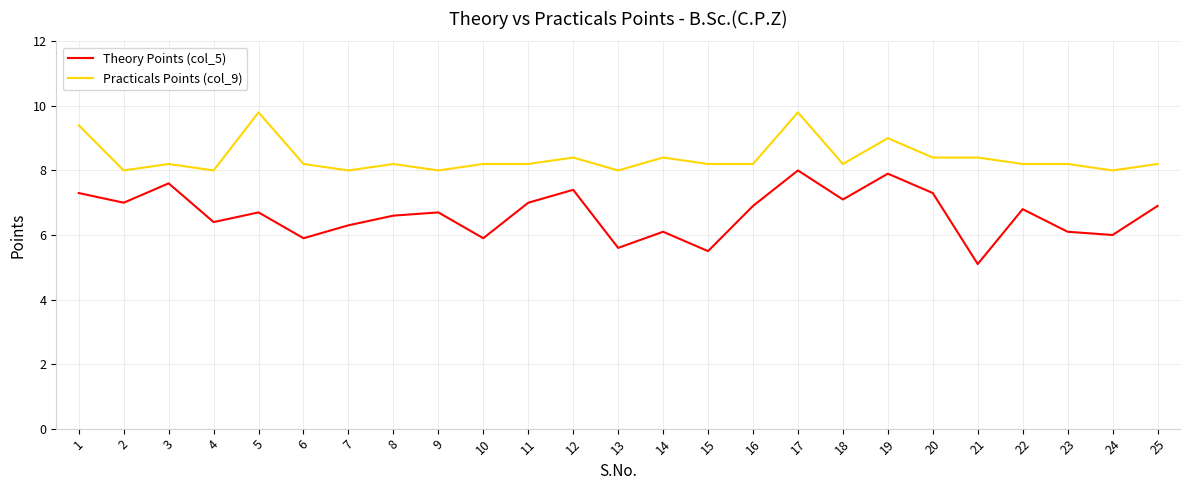

What is the approximate value of Theory Points (col_5) at 3?

7.6